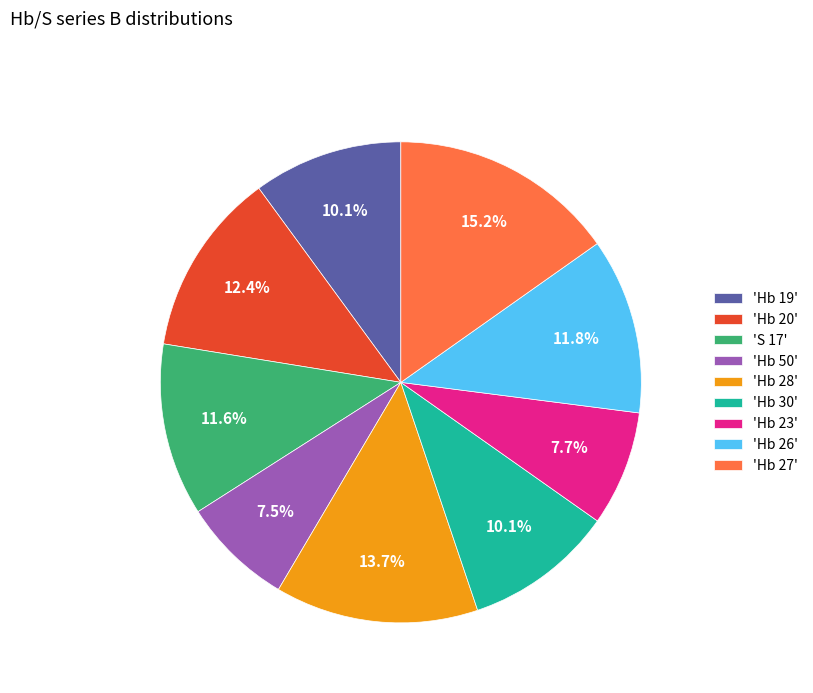

Is the sum of 'Hb 19' and 'Hb 23' greater than half?

No